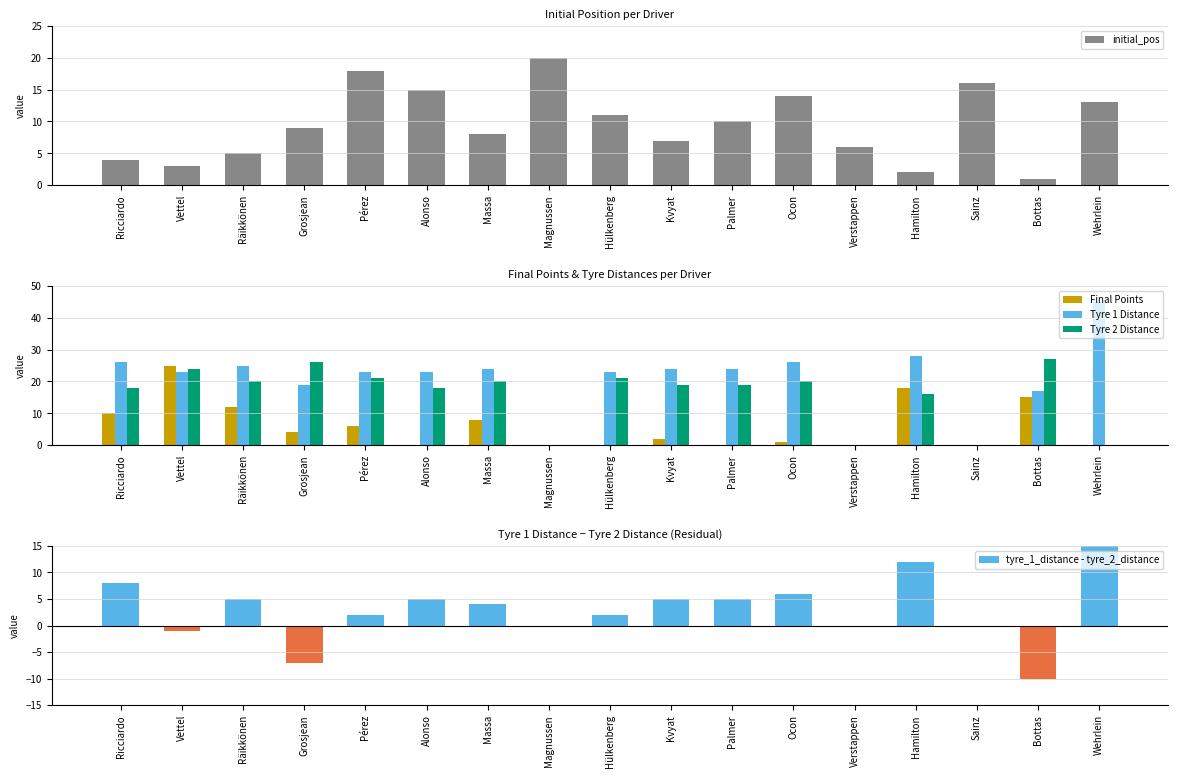

The value of tyre_1_distance - tyre_2_distance at Ocon is 9. True or false?

False